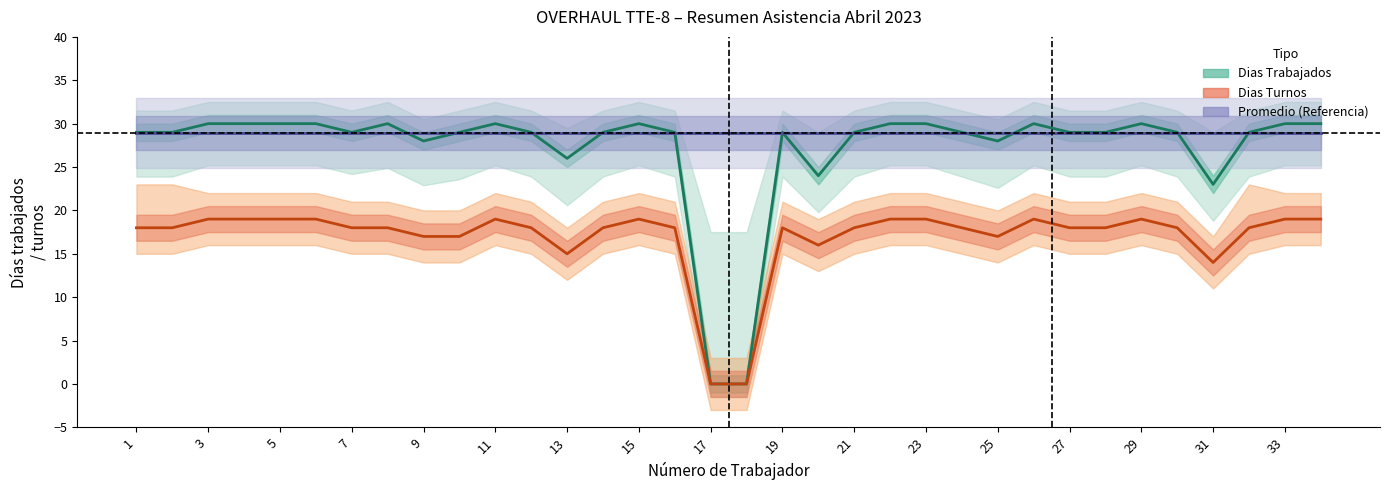

Which label corresponds to the largest value in the chart?

3